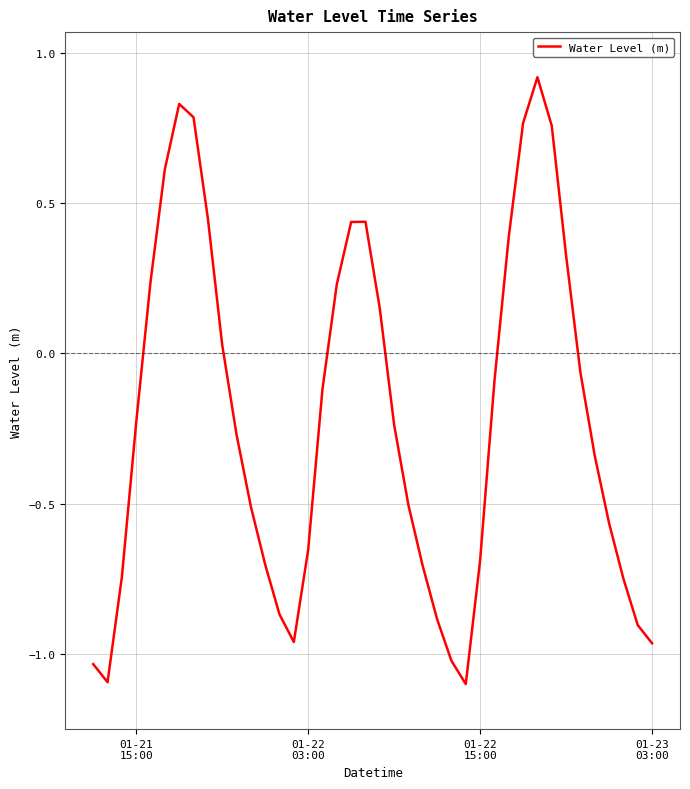

What is the minimum value shown in the chart?

-1.1